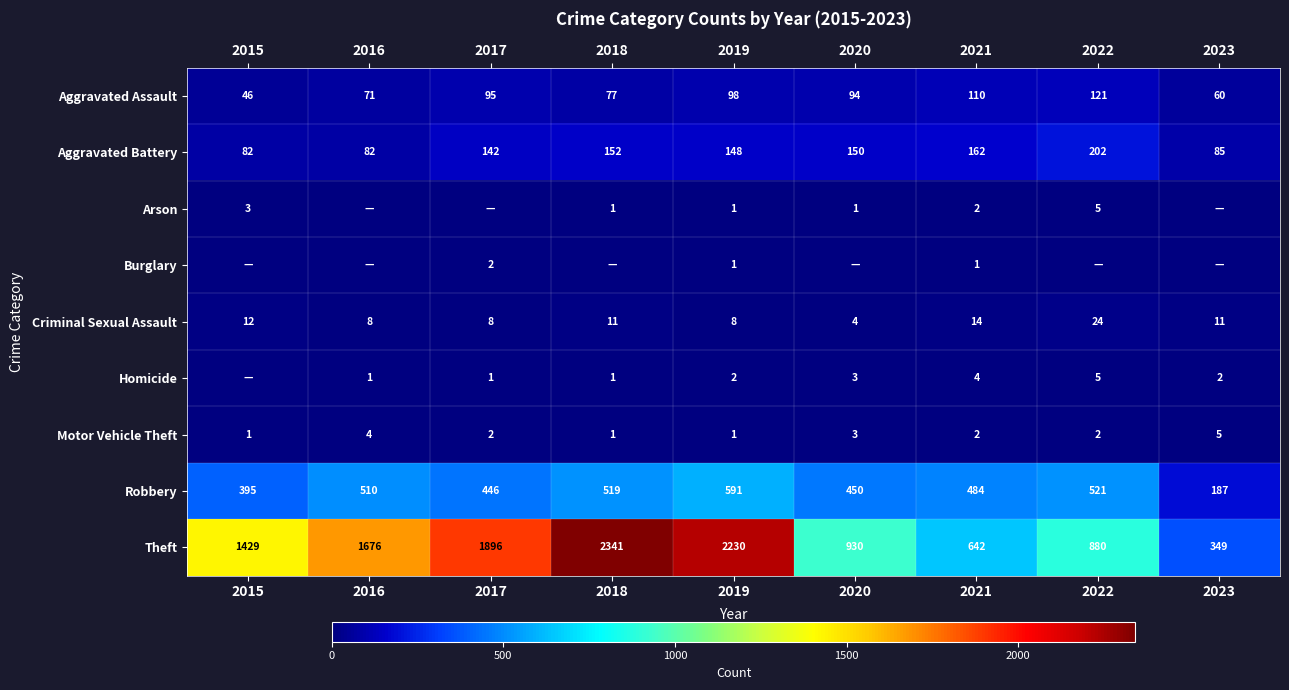

At which label does Criminal Sexual Assault reach its minimum?

2020